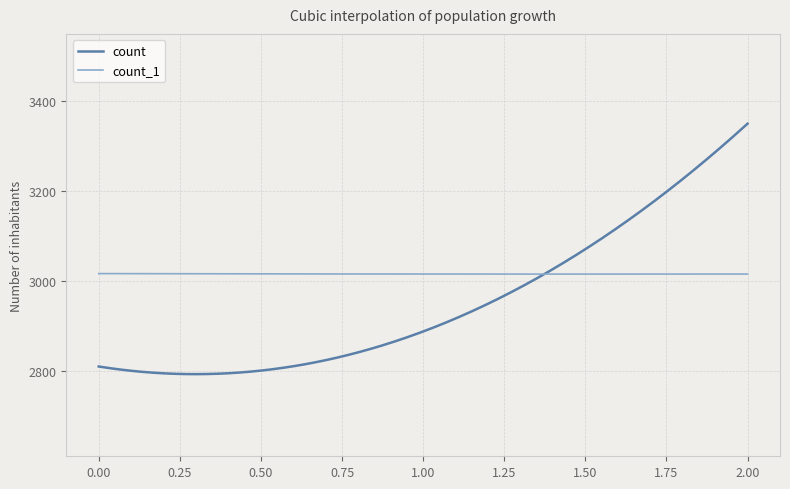

Which series has the widest spread of values?

count